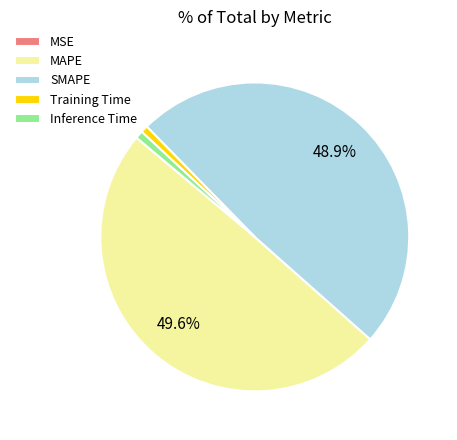

Does any single category account for the majority?

No